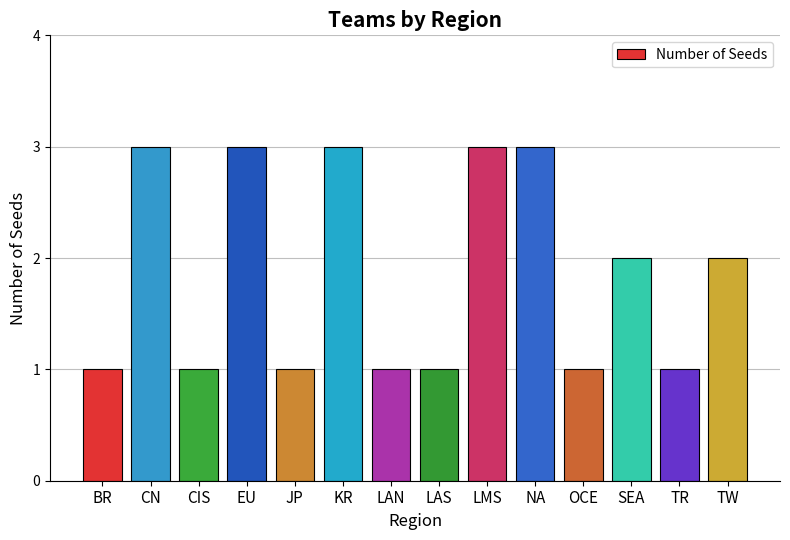

What is the approximate value at CN?

3